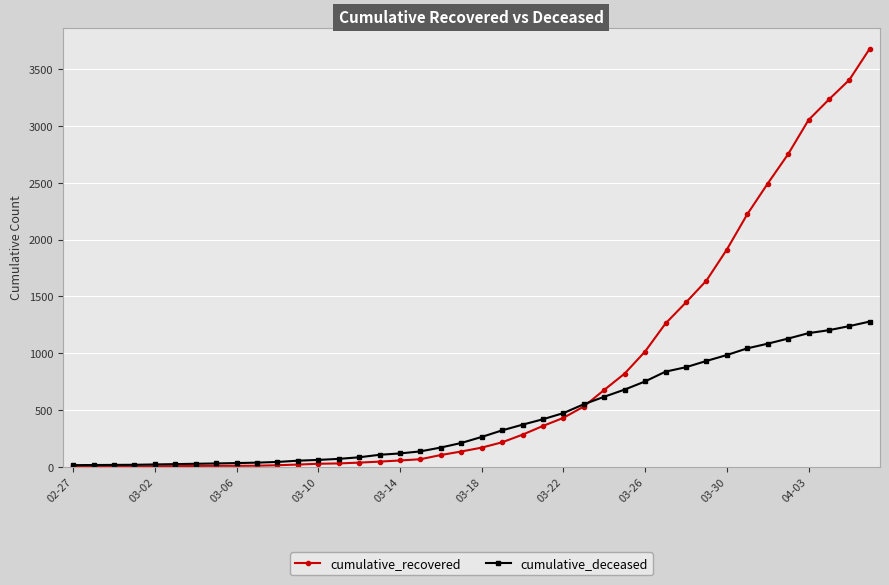

What is the maximum value for cumulative_recovered?

3681